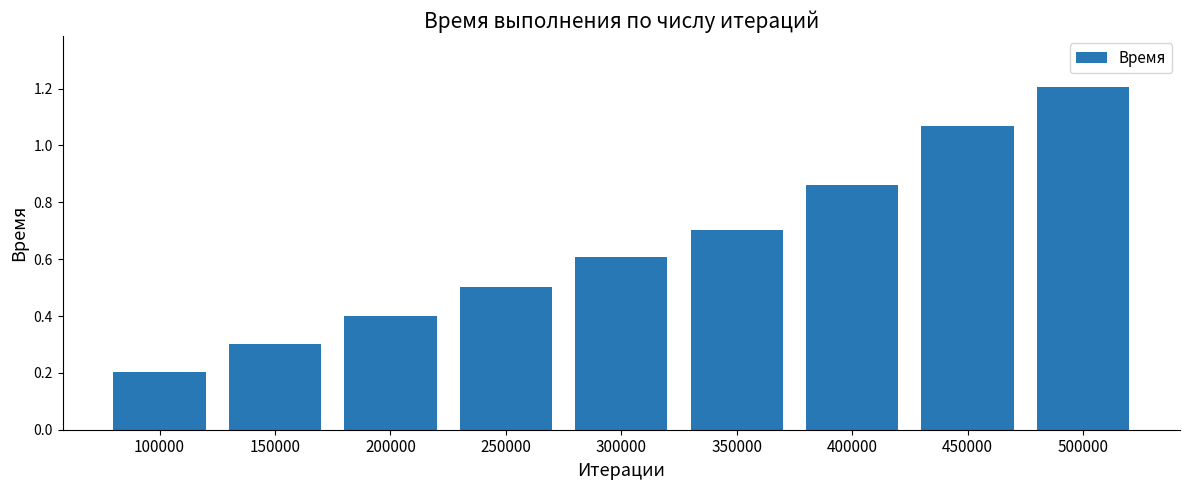

What is the smallest value displayed?

0.2